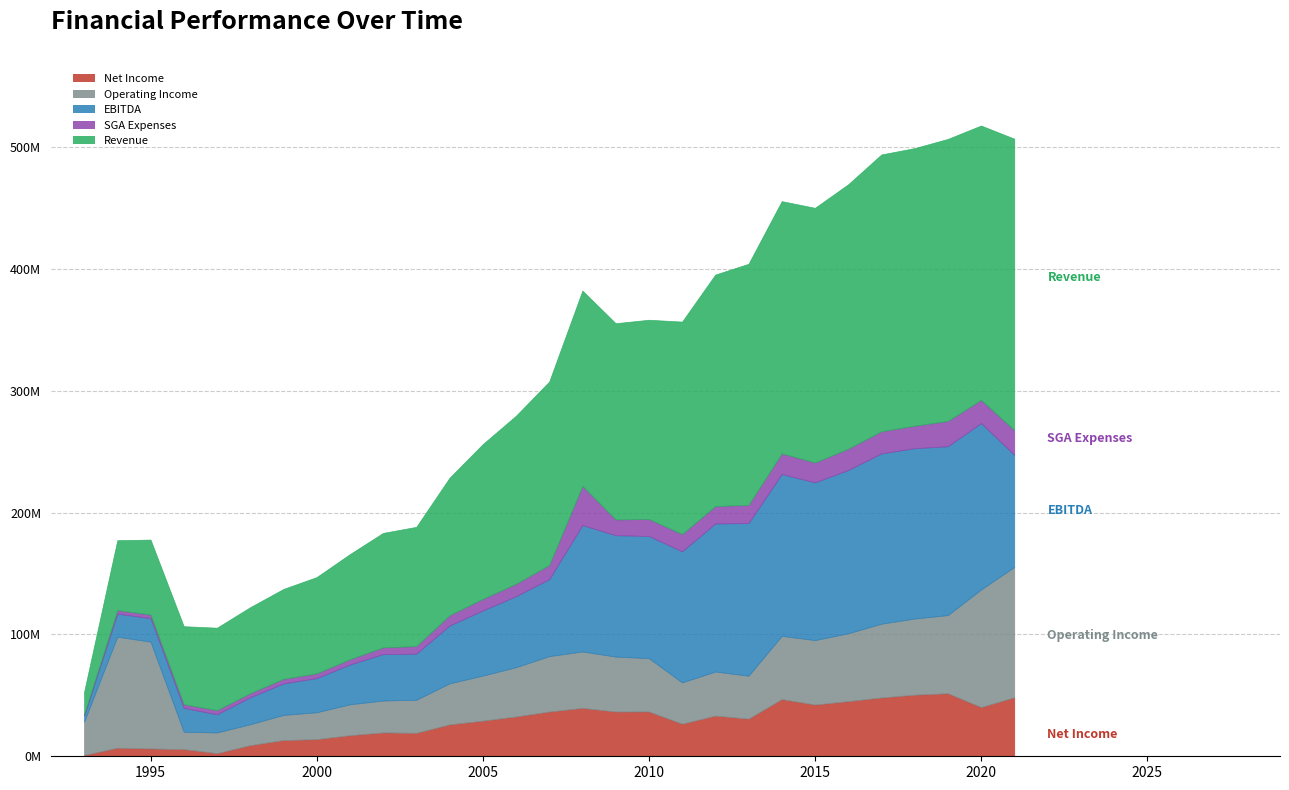

True or false: Operating Income and Net Income cross at least once.

False